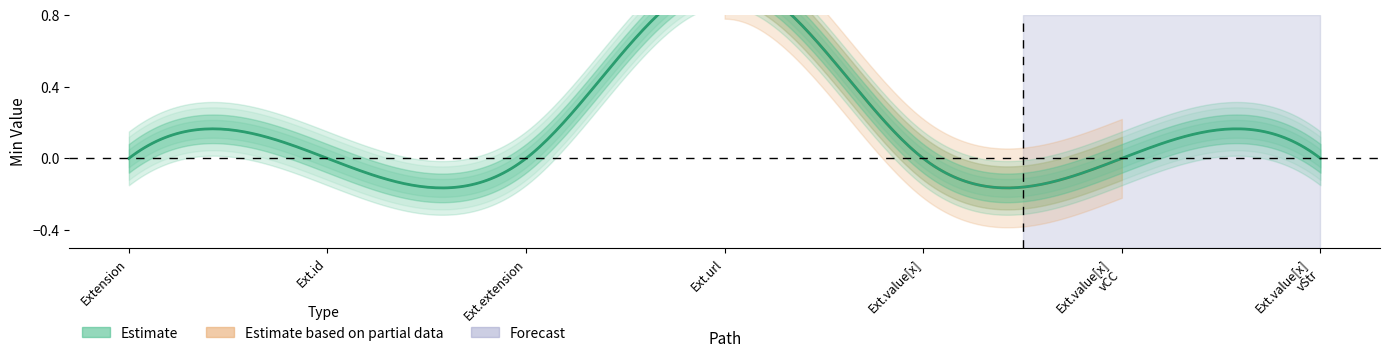

Reading right to left, list all the values displayed in this chart.

Min: 0	0	0	1	0	0	0
Base Min: 0	0	0	1	0	0	0